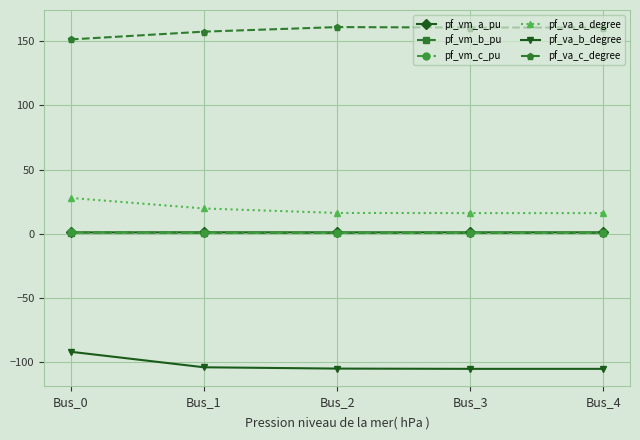

What are all the series names shown in the legend?

pf_vm_a_pu, pf_vm_b_pu, pf_vm_c_pu, pf_va_a_degree, pf_va_b_degree, pf_va_c_degree